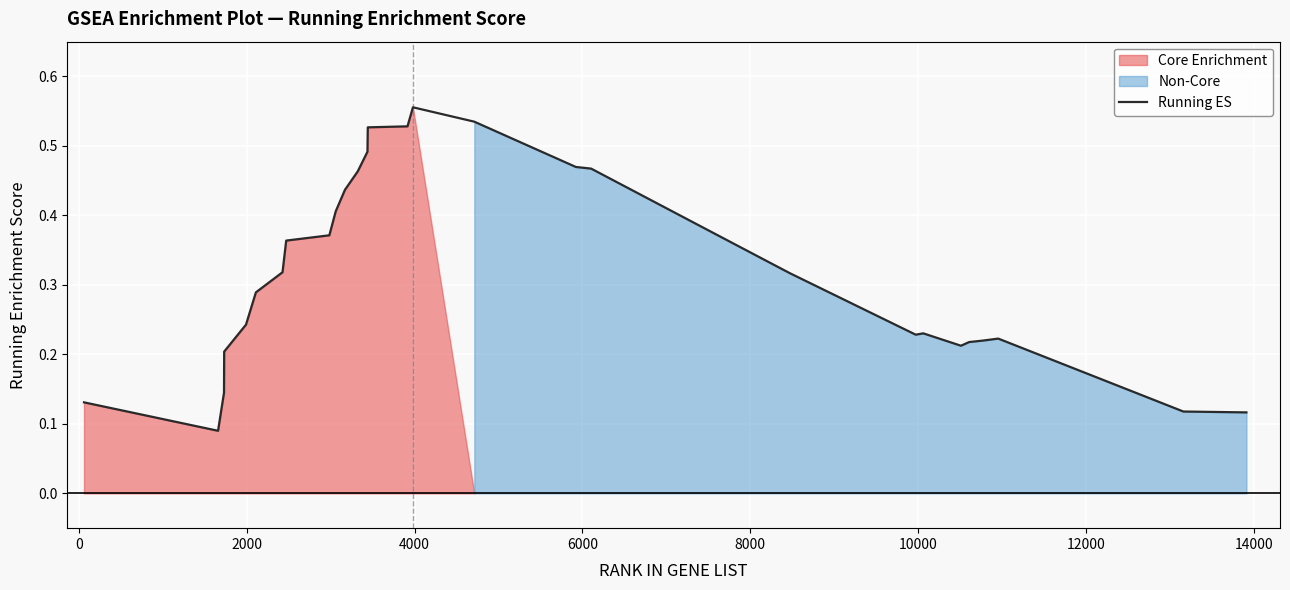

What is the maximum value shown in the chart?

0.6